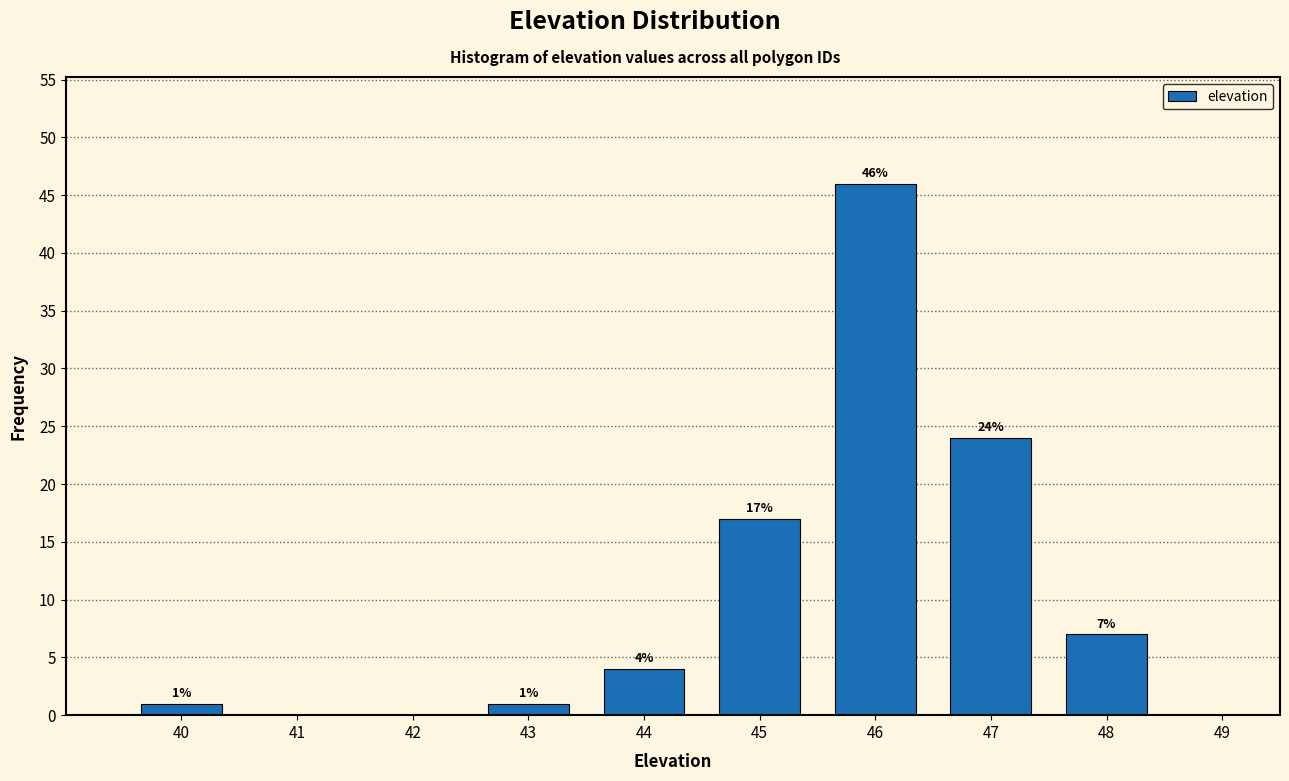

Which range on the x-axis has the tallest bar?

45.5 to 46.5